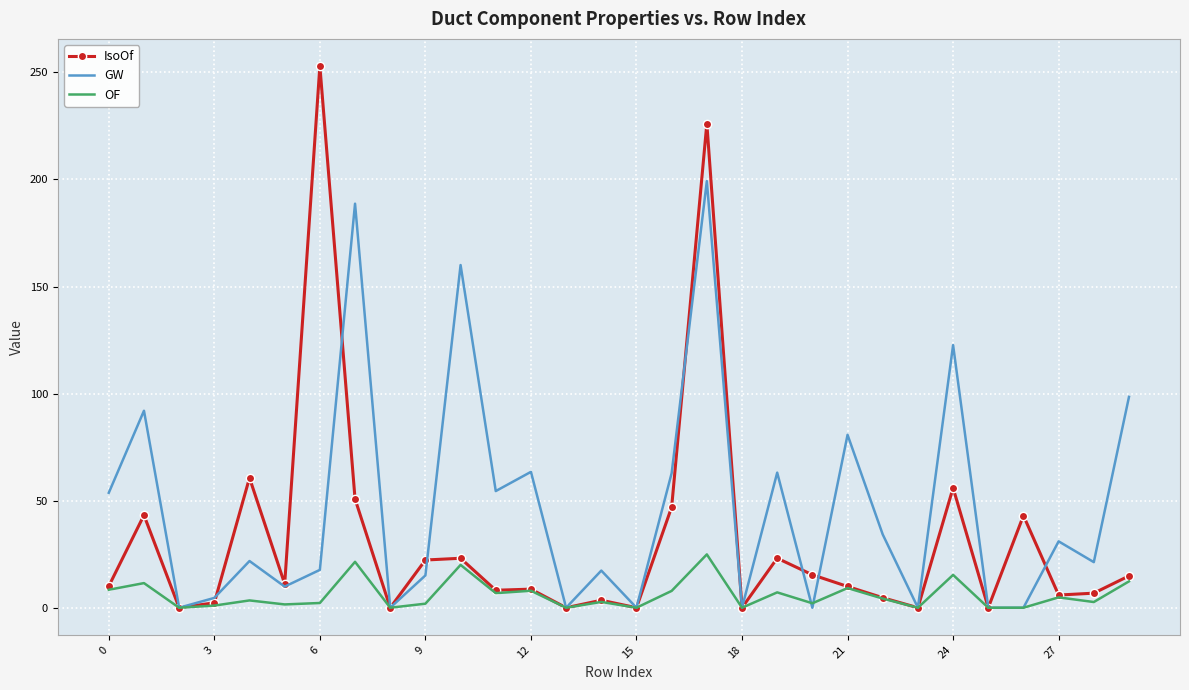

Rank the series by their maximum value, from lowest to highest.

OF, GW, IsoOf